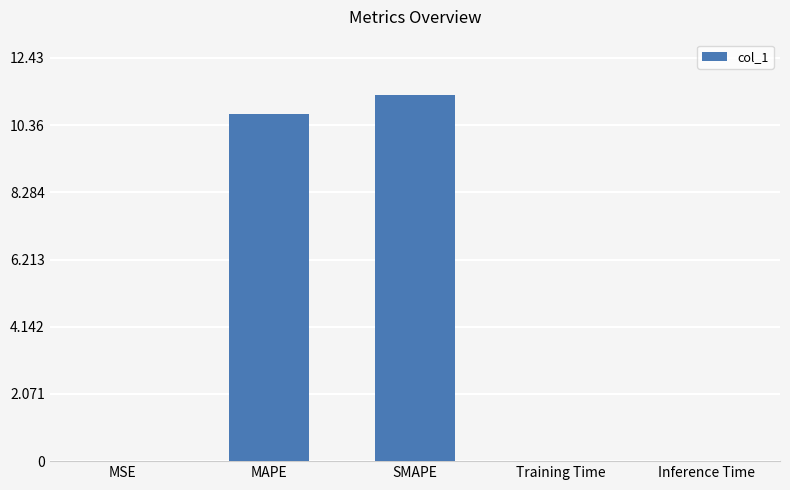

What is the maximum value shown in the chart?

11.3